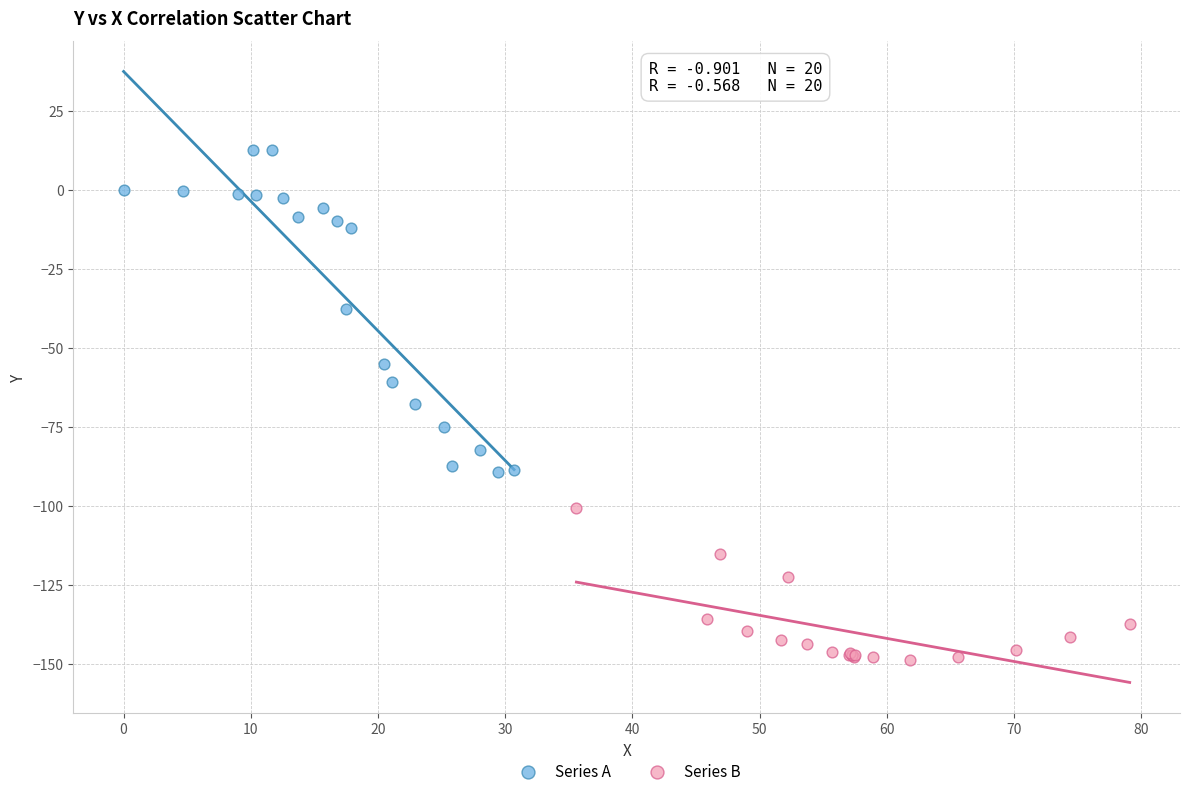

Which series contains the highest Y value?

Series A